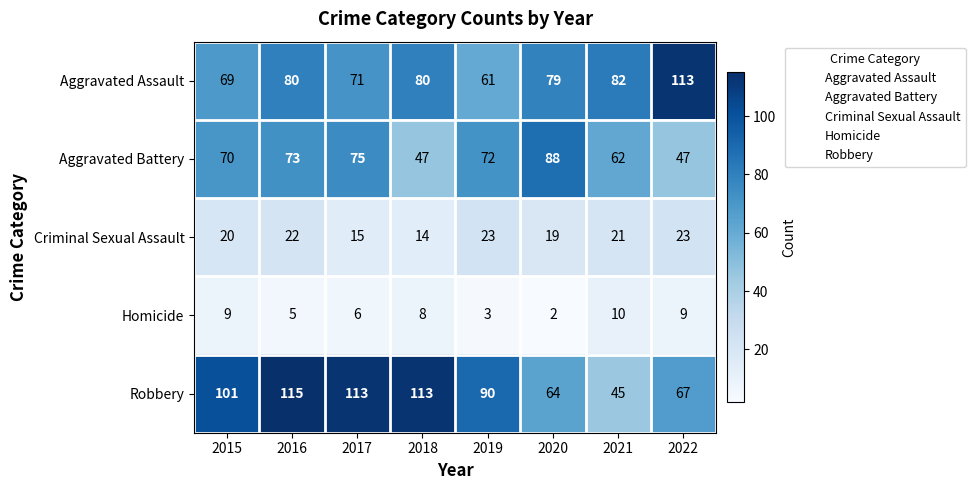

What is the greatest value displayed?

115